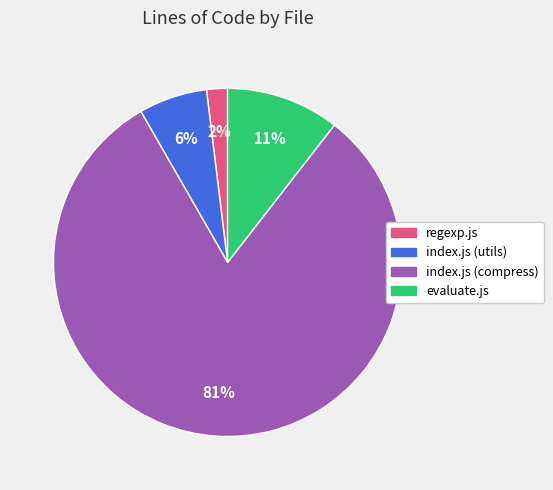

The index.js (utils) slice represents 6% of the pie. True or false?

True